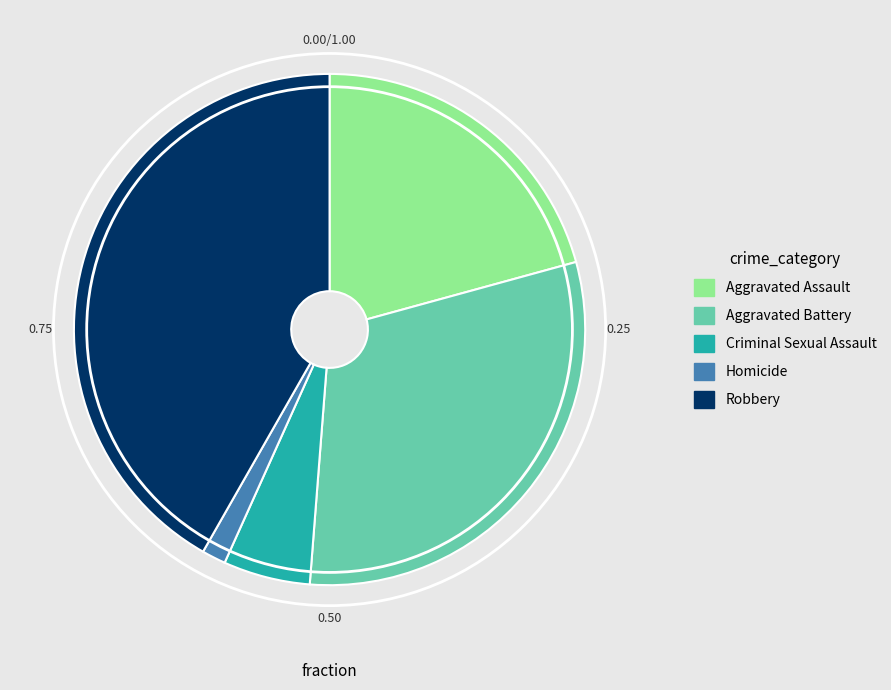

Which category has the smallest portion of the pie?

Homicide